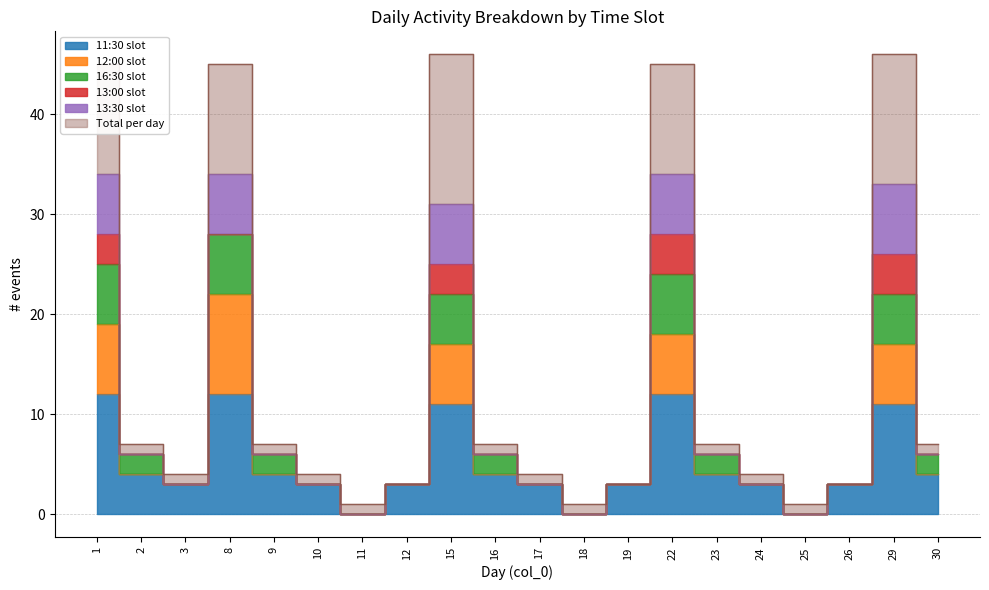

The value of 11:30 at 18 is -4. True or false?

False